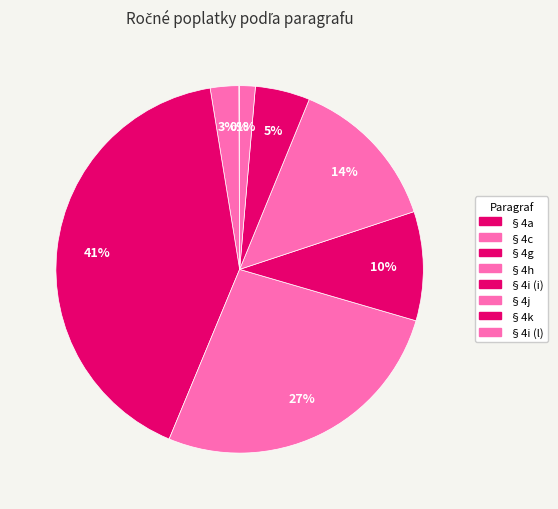

Does any single category account for the majority?

No